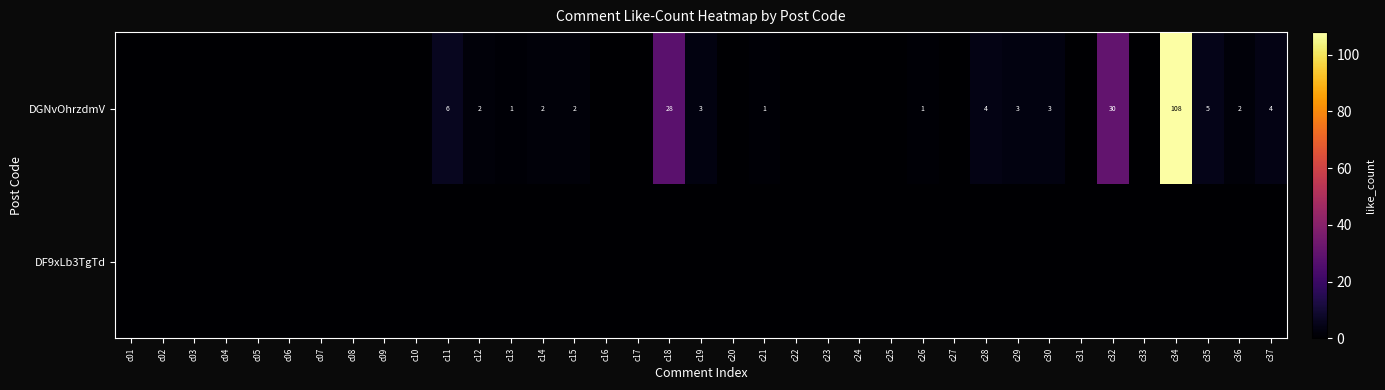

The DGNvOhrzdmV series shows 2 at c13. True or false?

False